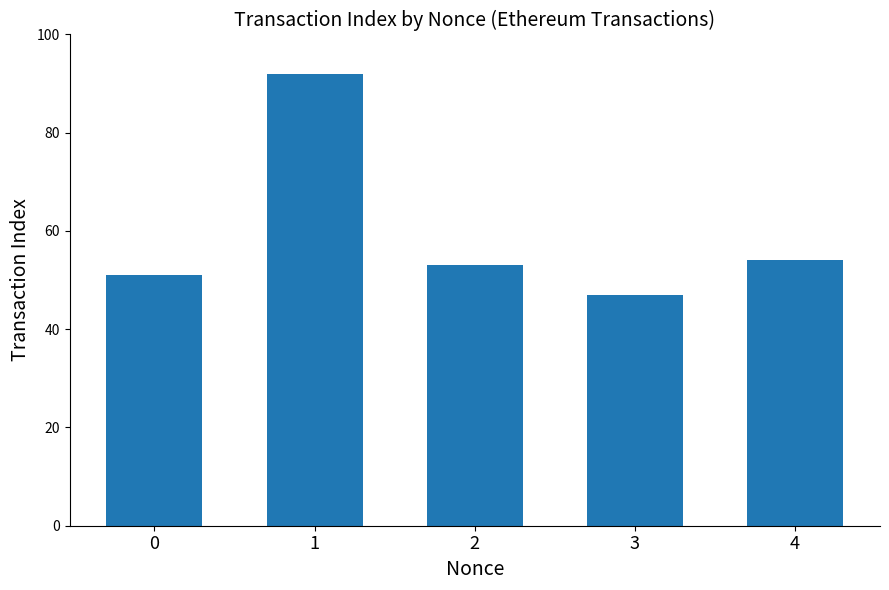

Approximately how many times larger is the value at 0 compared to 4?

0.9